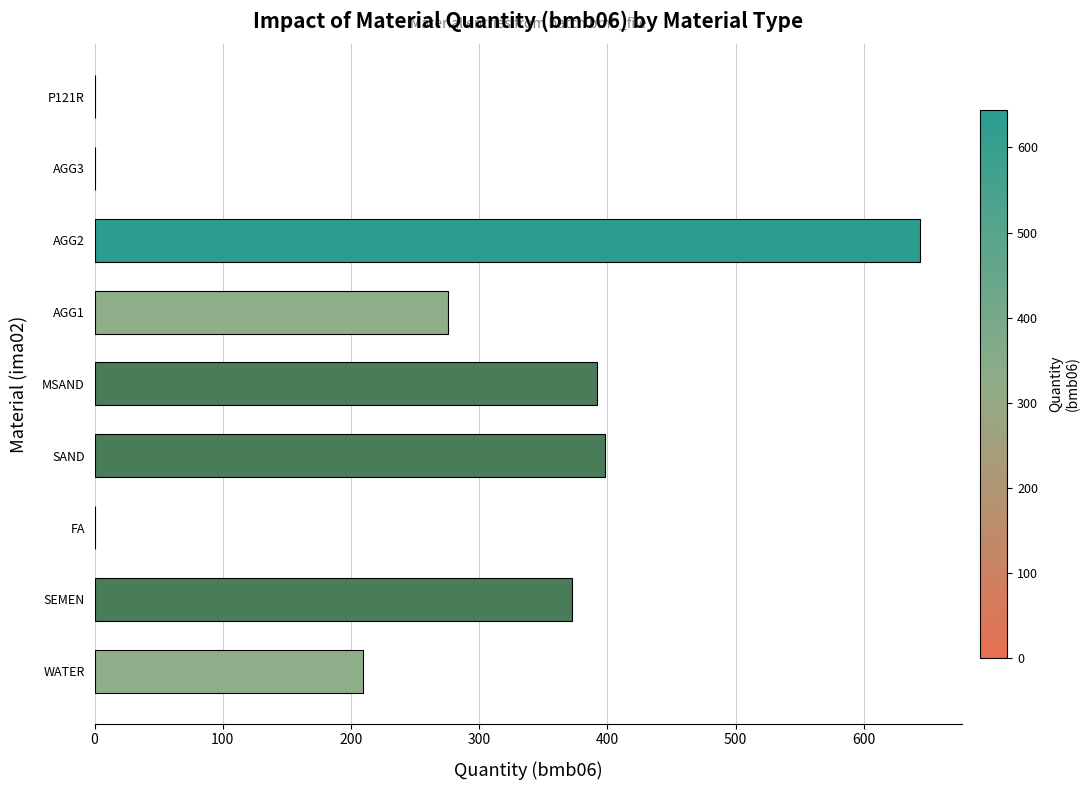

What is the sum of the values at AGG1 and AGG2?

920.0